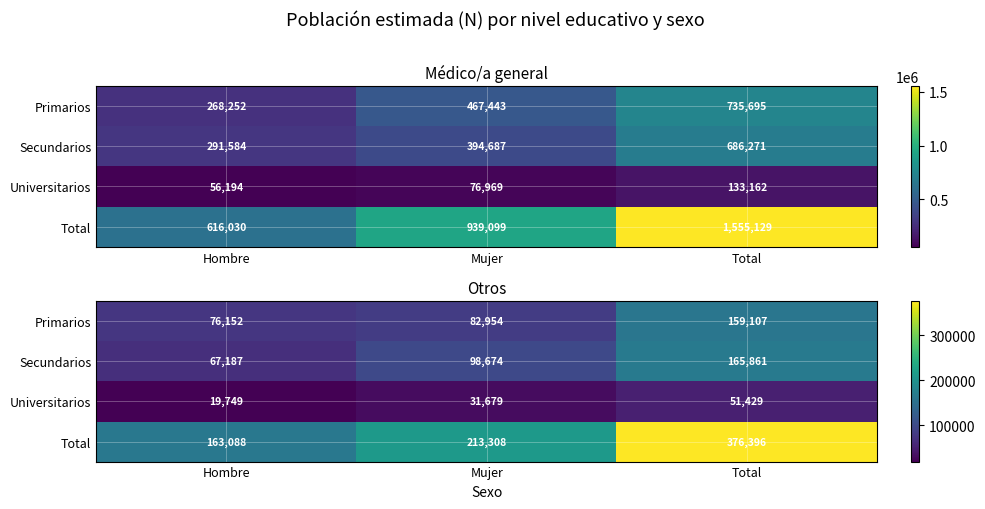

Between Total and Hombre, which is larger?

Total